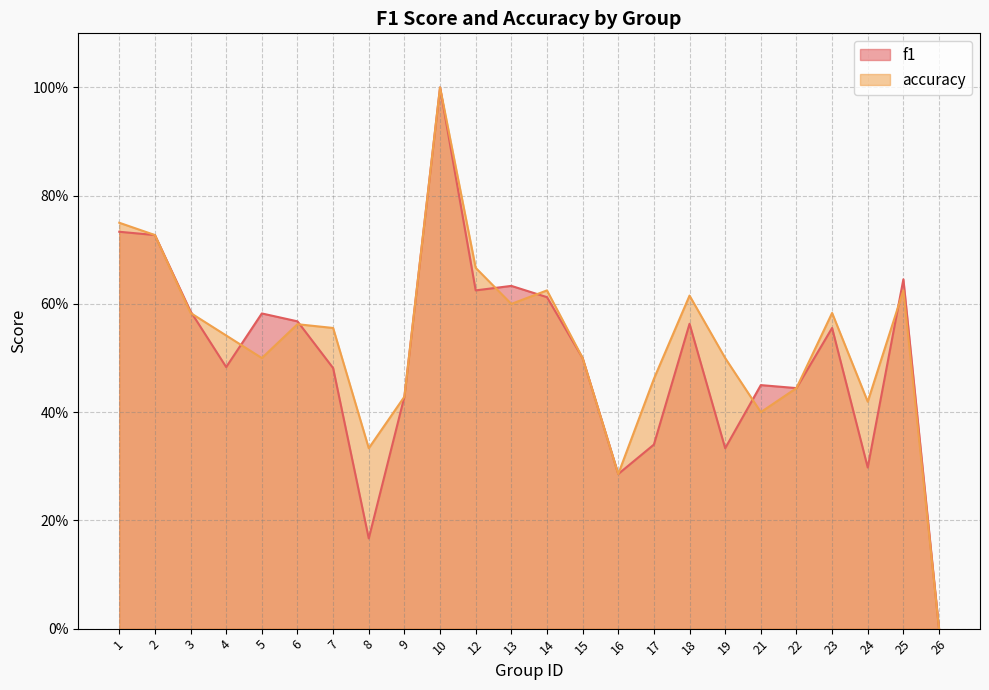

How many accuracy values are between 0 and 1?

24